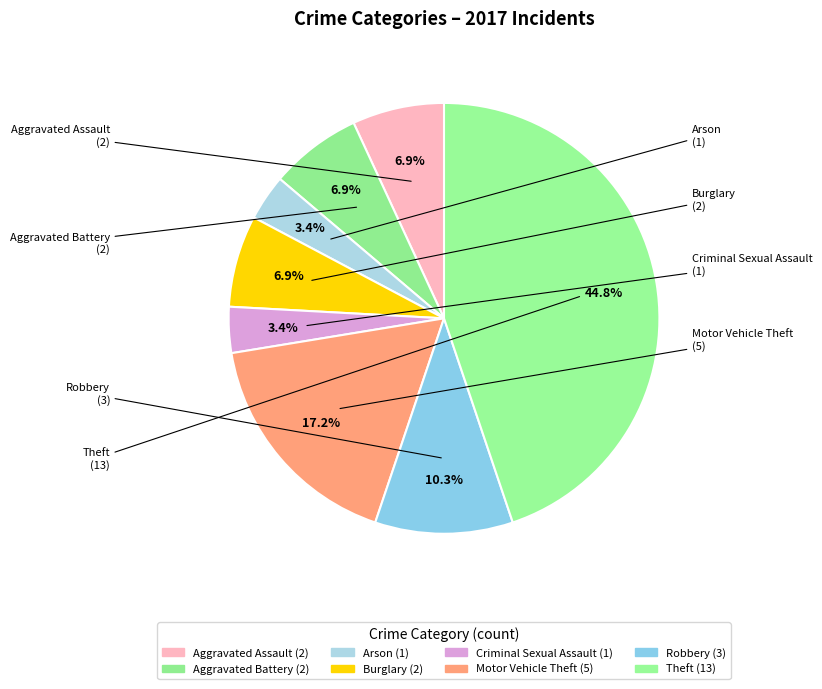

Approximately how many times larger is the value at Burglary compared to Arson?

2.0